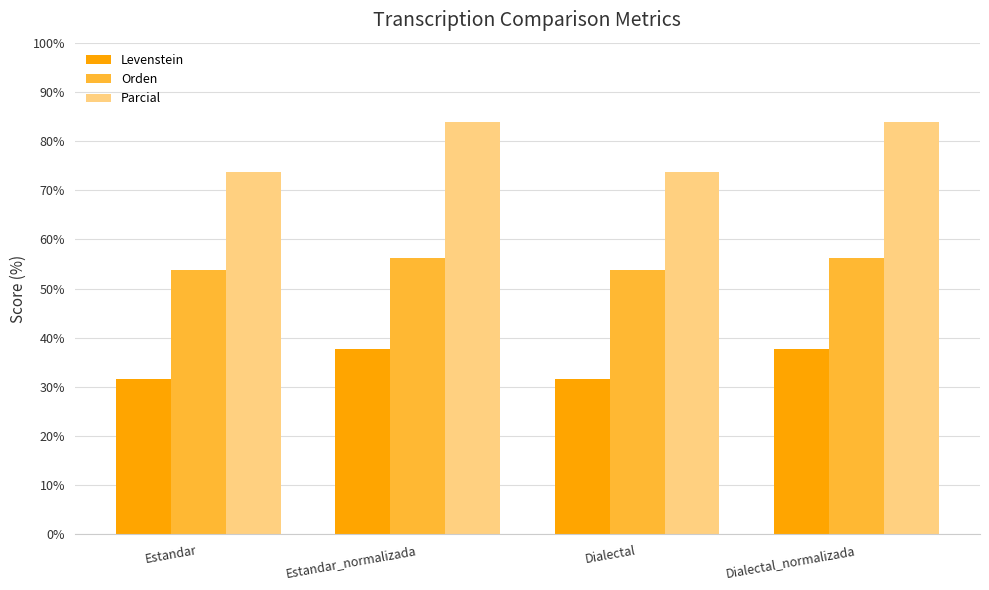

At how many categories does at least one series exceed 50?

4